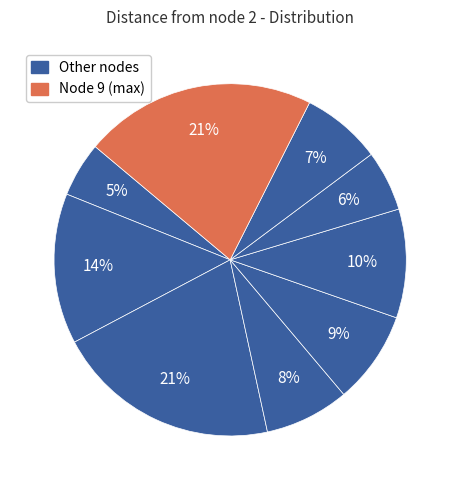

Count the number of slices in the pie.

9